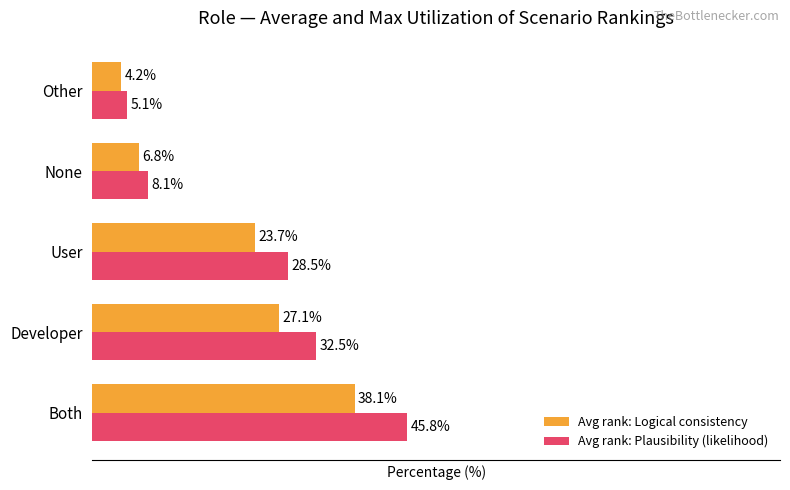

Which series has the largest range (max minus min)?

Avg rank: Plausibility (likelihood)